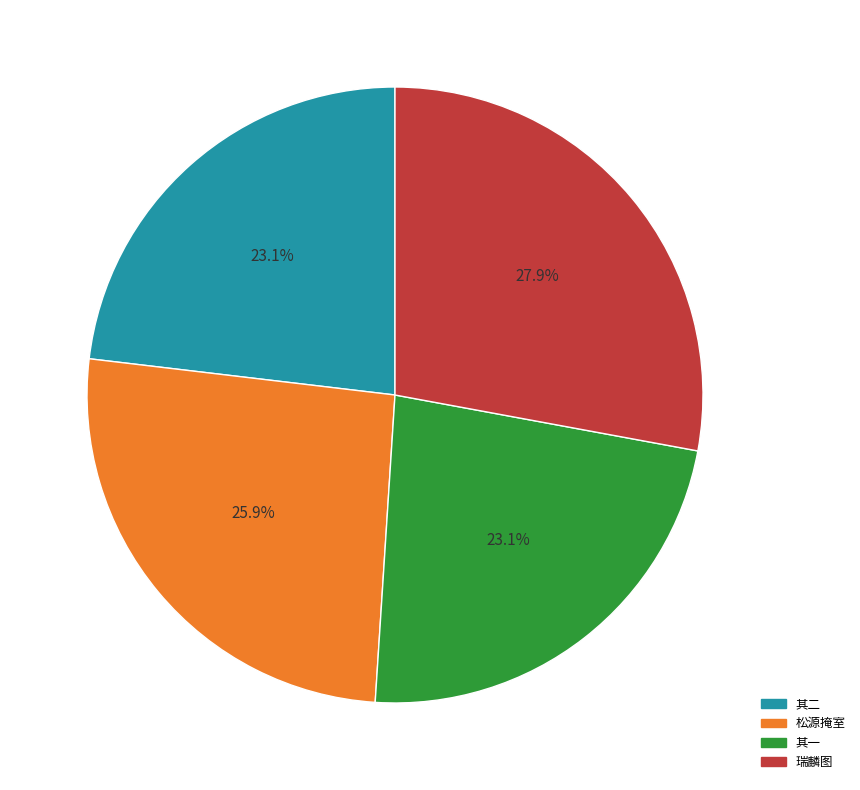

How many slices are in this pie chart?

4